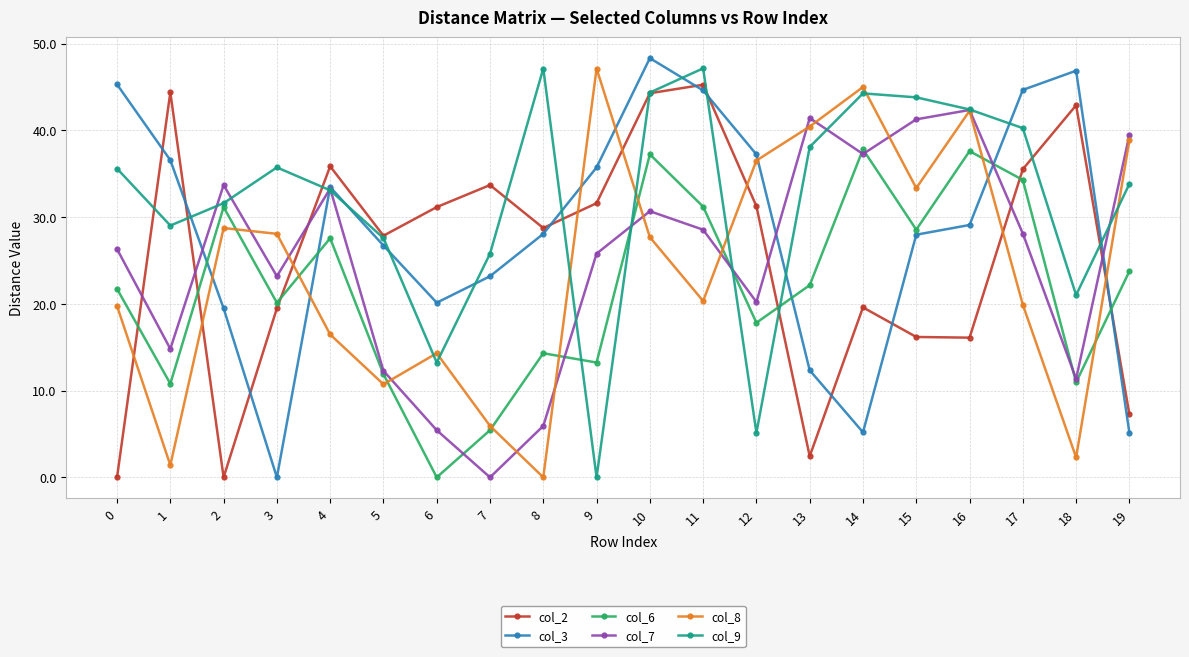

What is the sum of the col_6 values at 16 and 4?

65.2